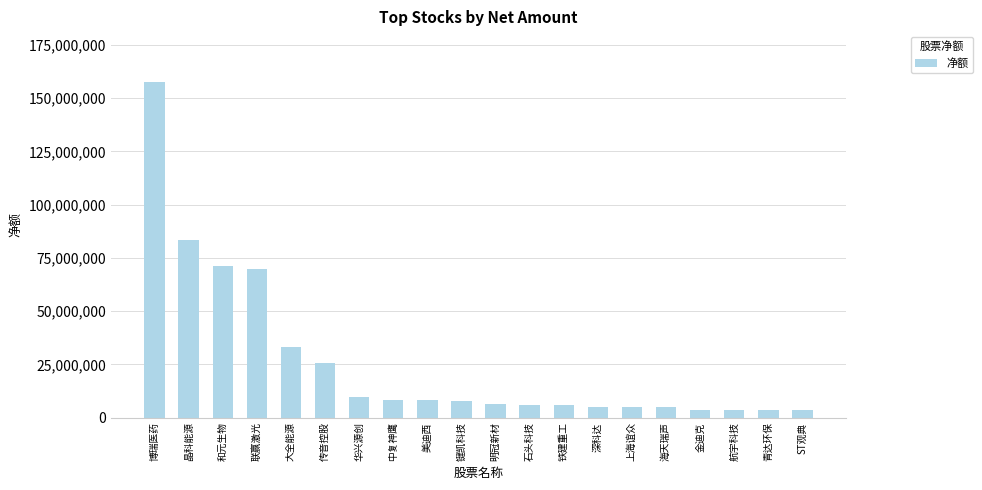

The value at 铁建重工 is 6061488. True or false?

True